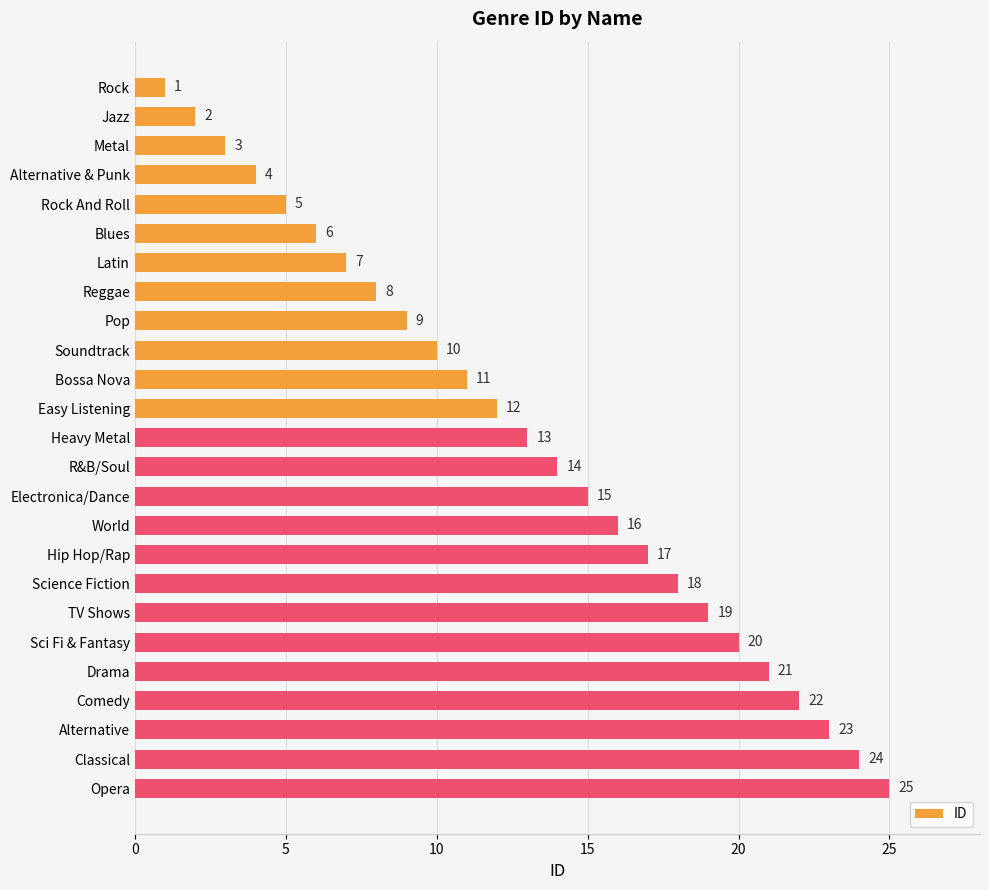

Rank the categories by value from highest to lowest.

Opera, Classical, Alternative, Comedy, Drama, Sci Fi & Fantasy, TV Shows, Science Fiction, Hip Hop/Rap, World, Electronica/Dance, R&B/Soul, Heavy Metal, Easy Listening, Bossa Nova, Soundtrack, Pop, Reggae, Latin, Blues, Rock And Roll, Alternative & Punk, Metal, Jazz, Rock